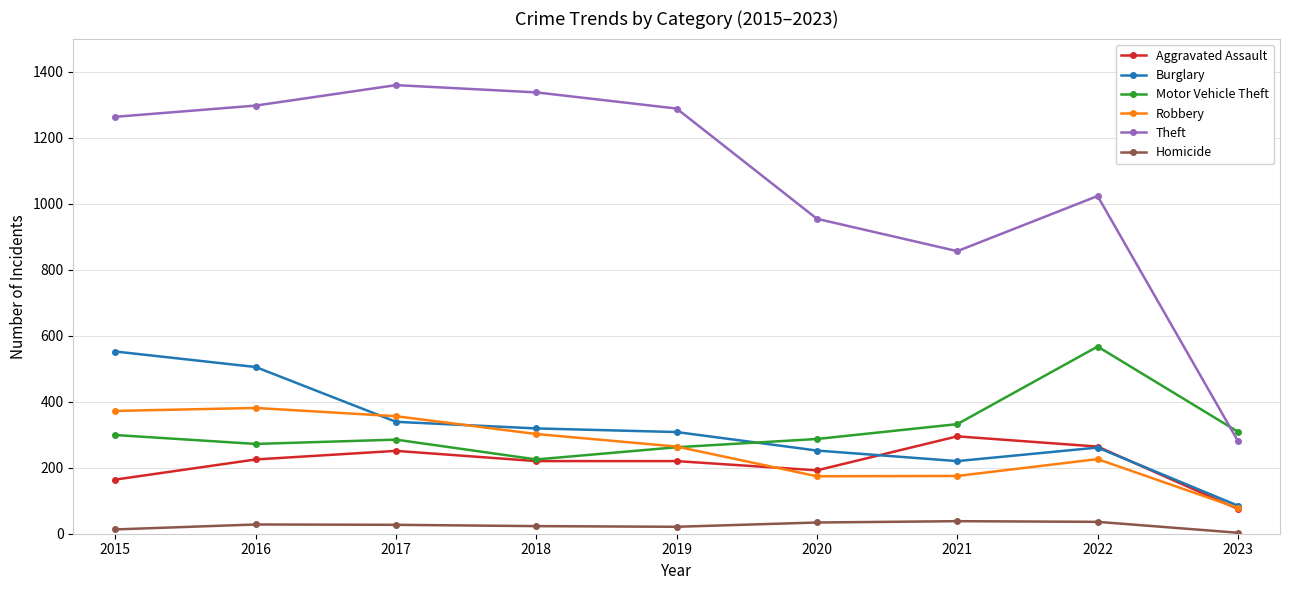

True or false: Robbery has more than 2 interior local peaks.

False